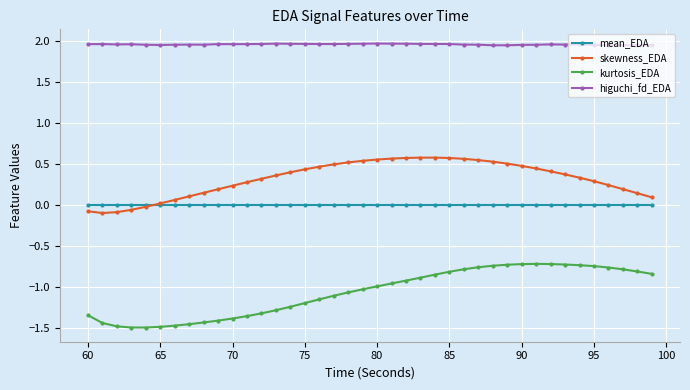

Which series has the largest range (max minus min)?

kurtosis_EDA